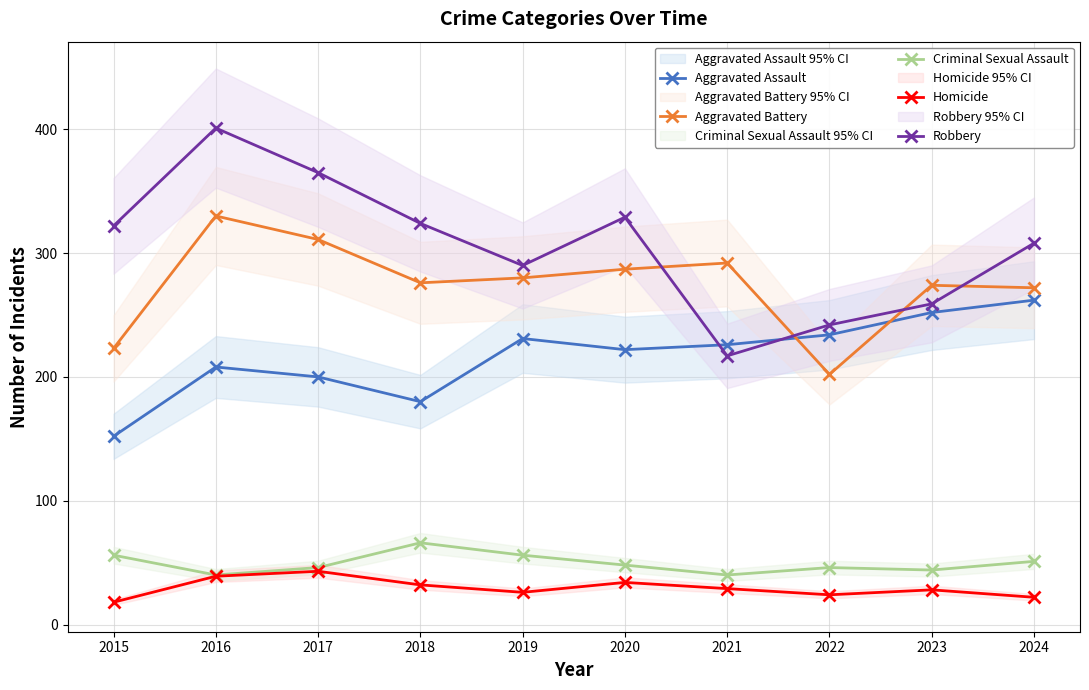

At which label does Homicide first exceed 29?

2016